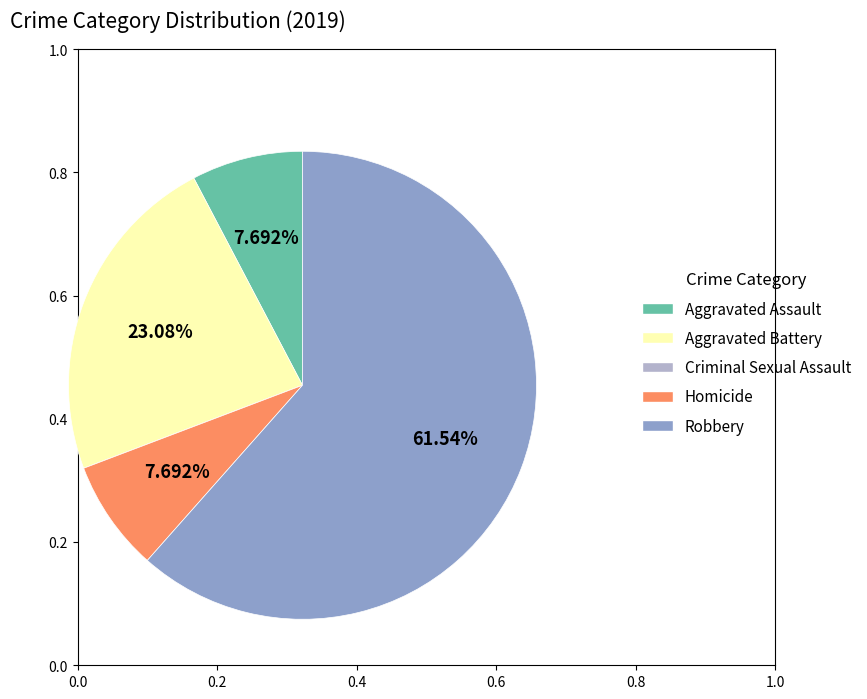

What is the largest slice in the pie chart?

Robbery